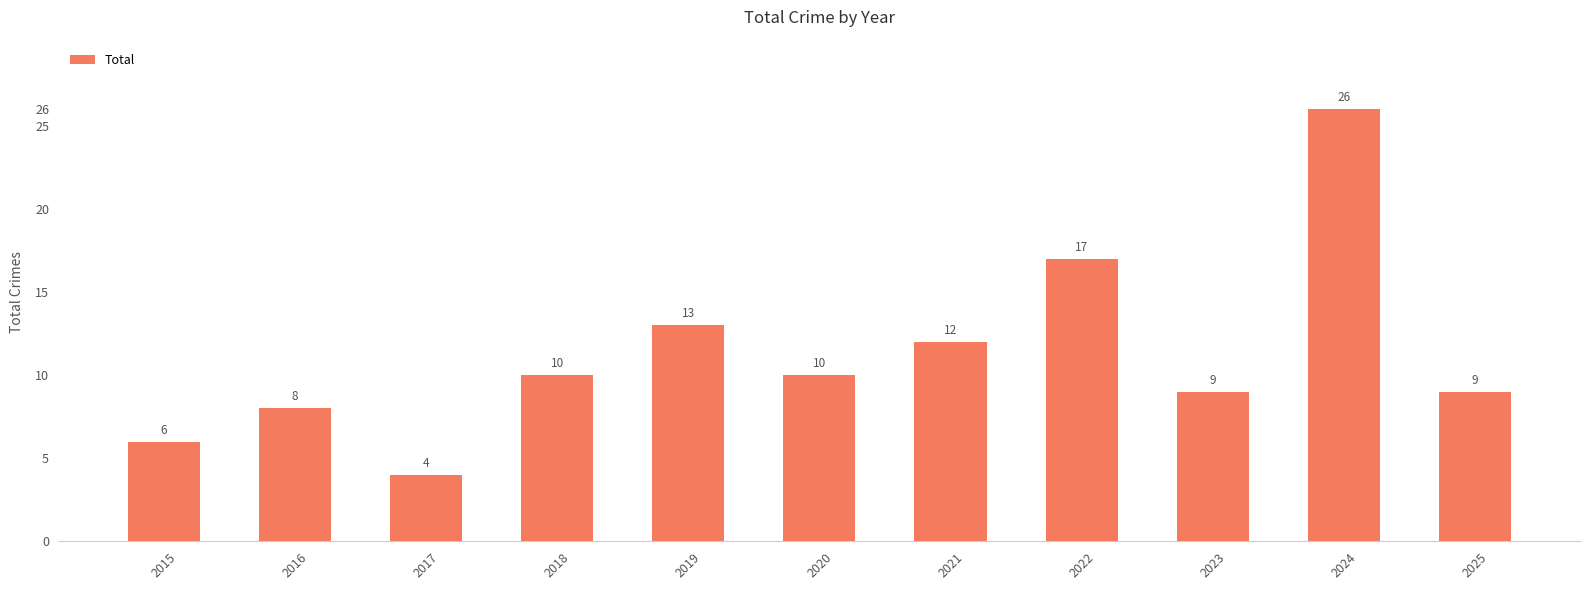

The value at 2023 is 9. True or false?

True